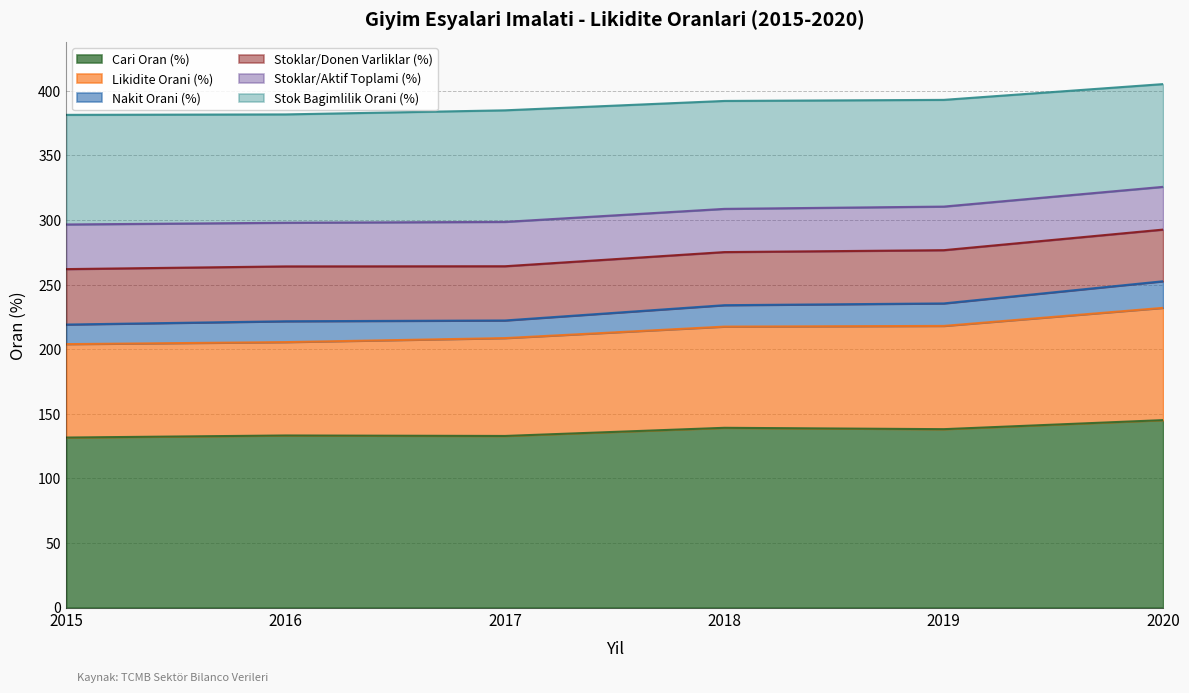

What is the total value across all series at 2016?

381.8